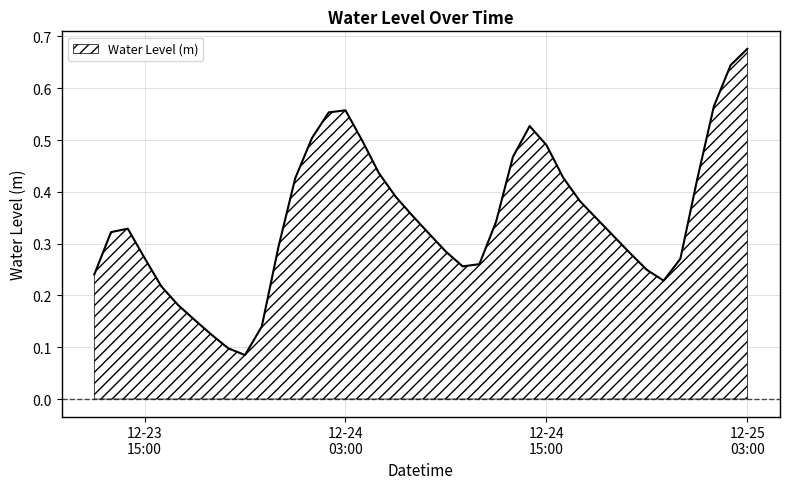

What is the label of the 27th point from the right?

2023-12-24 01:00:00